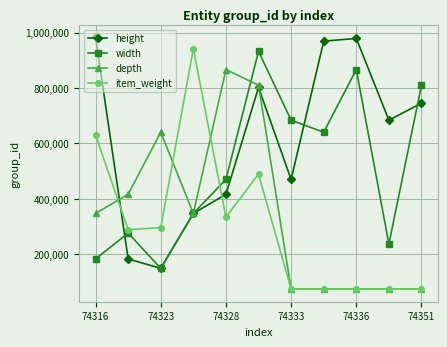

What is the greatest value displayed?

982714